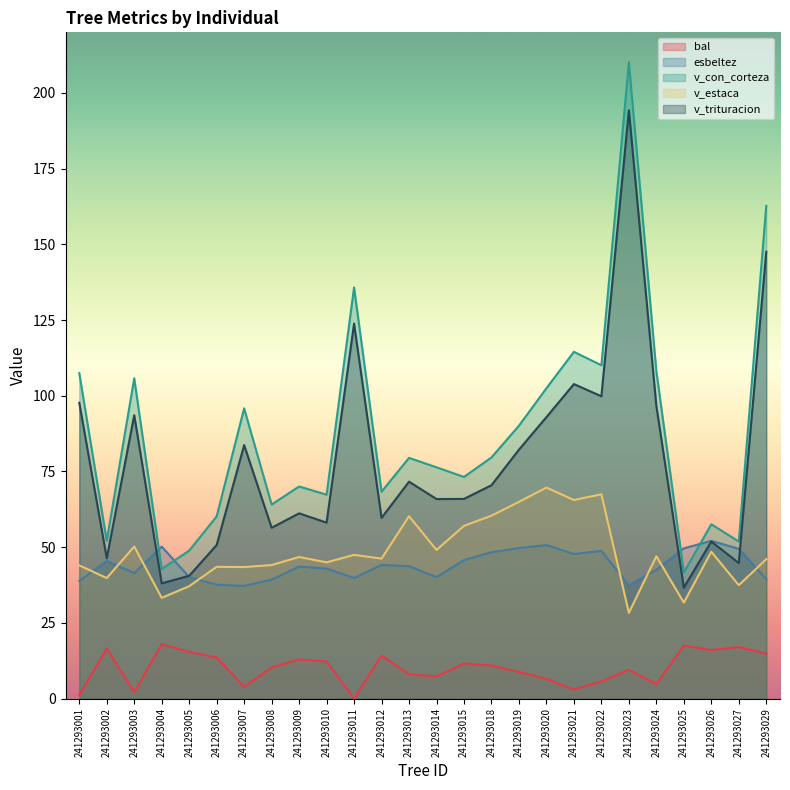

What is the difference between the highest and lowest values at 241293029?

147.8